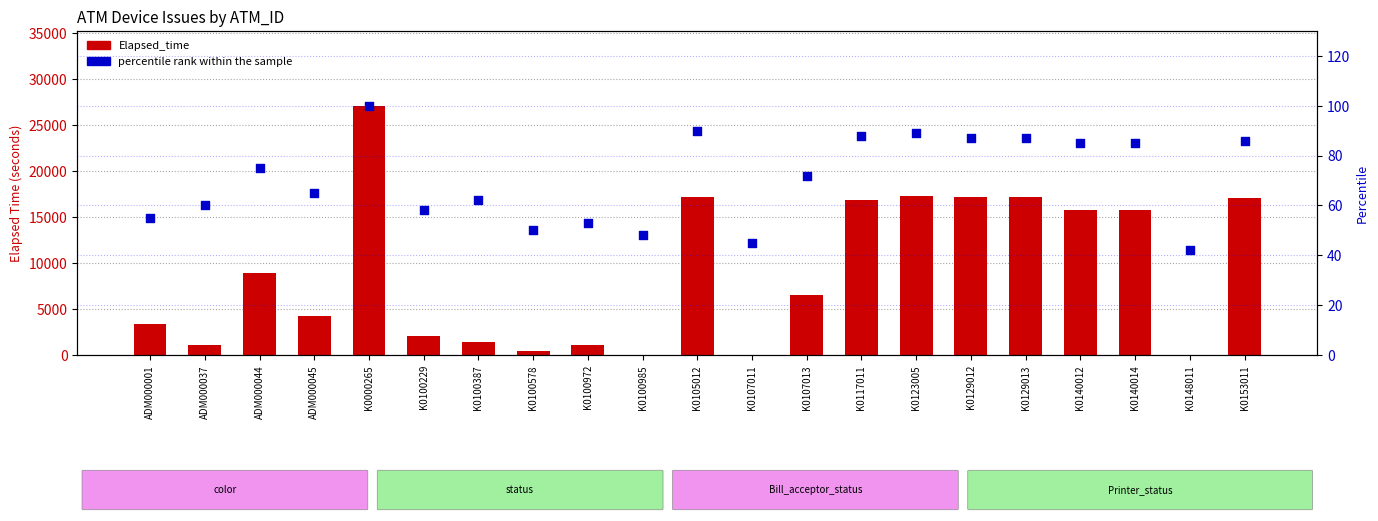

Which series reaches the maximum Y coordinate?

Elapsed_time